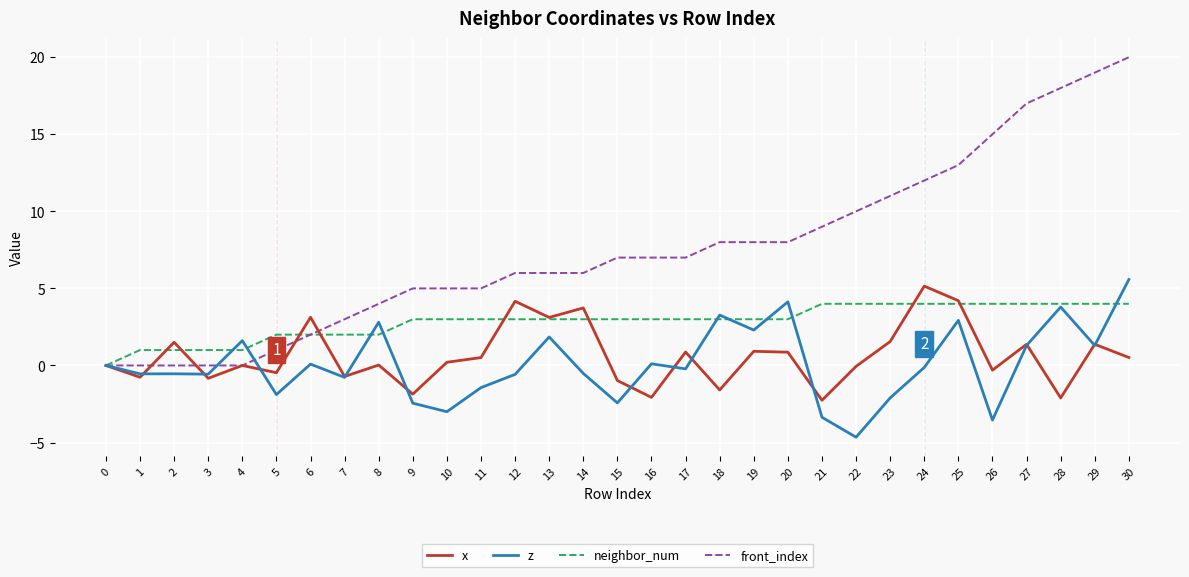

The neighbor_num series shows 6.0 at 27. True or false?

False